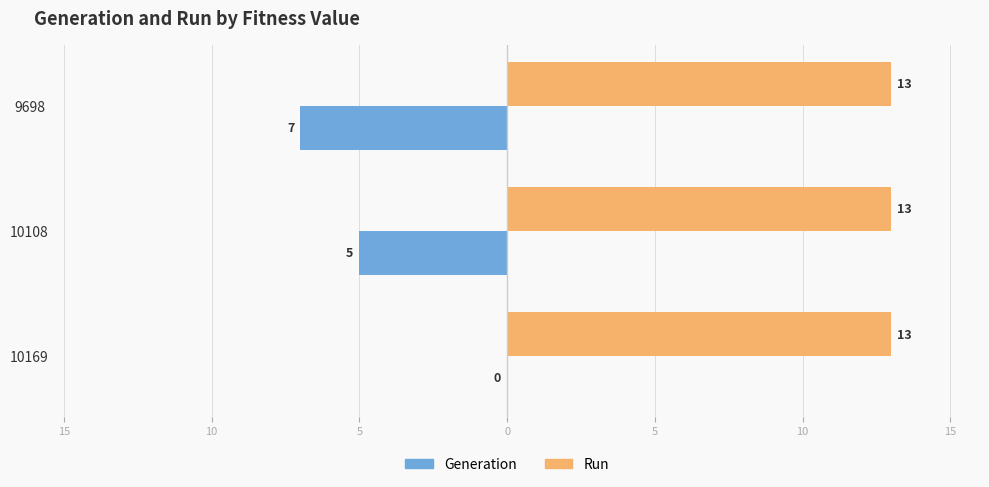

What are all the series names shown in the legend?

Generation, Run